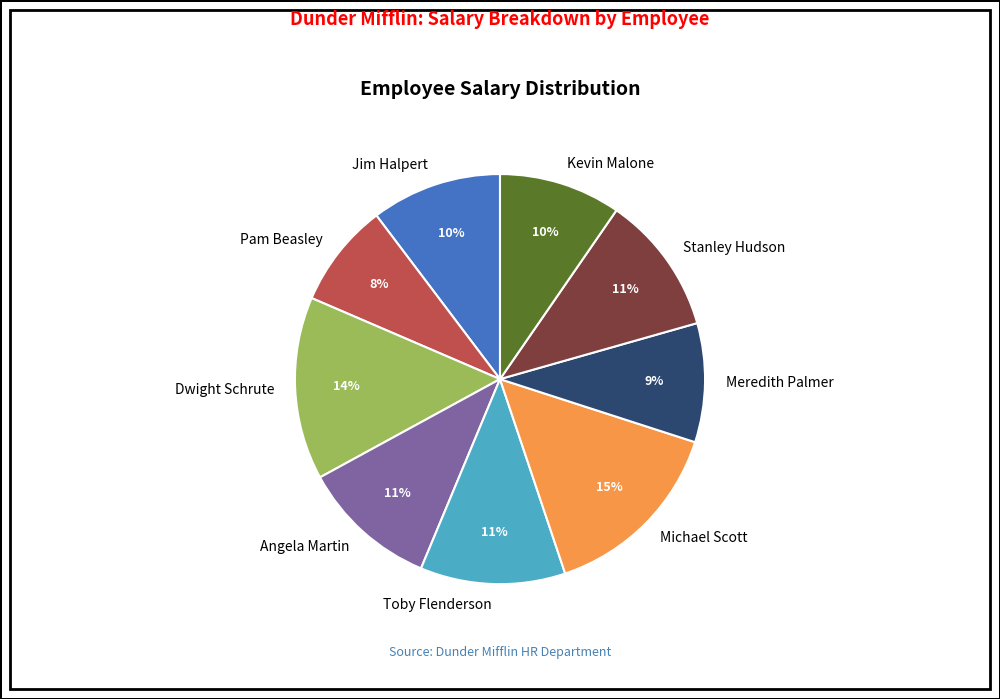

Is there any slice that represents more than half of the pie?

No